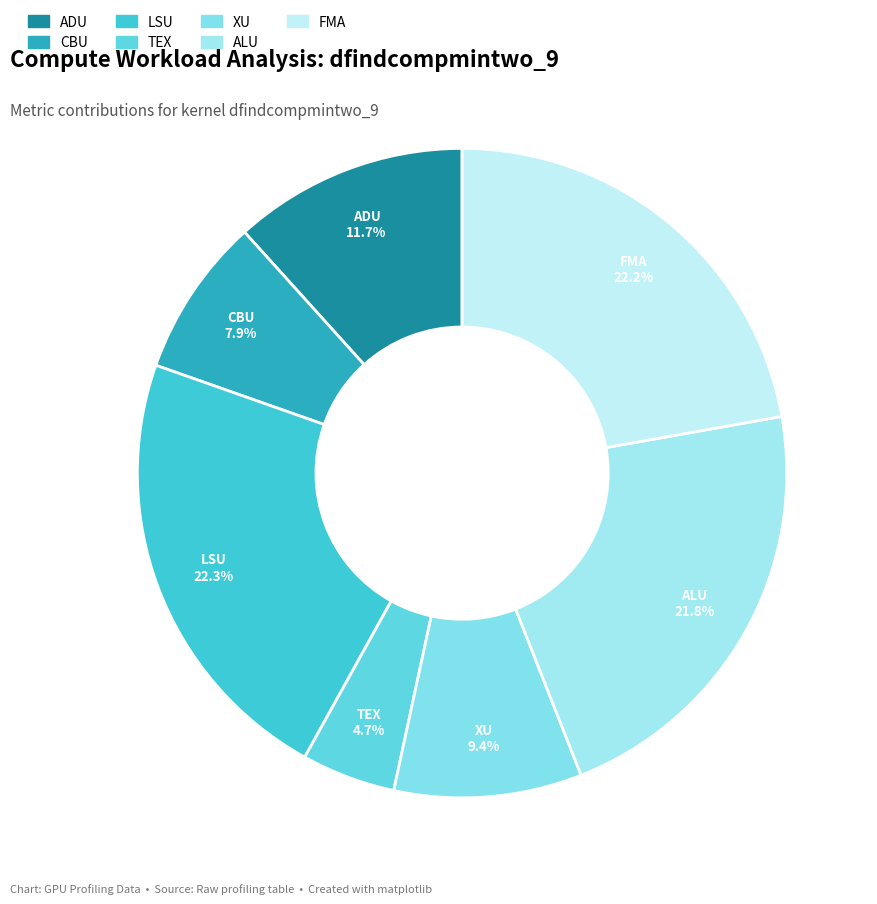

True or false: XU accounts for 9% of the total.

True